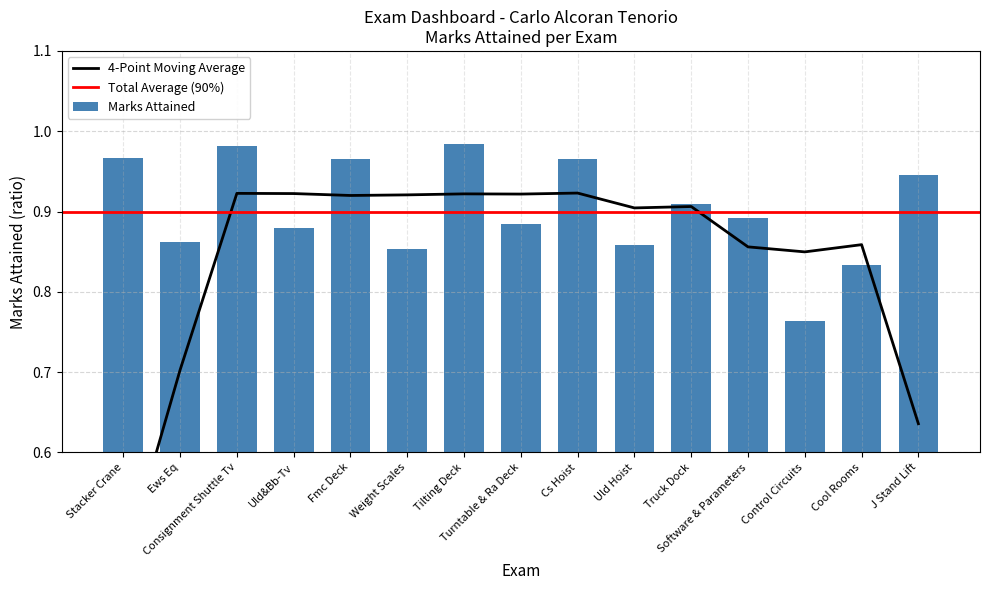

List the labels in order of value, smallest first.

Control Circuits, Cool Rooms, Weight Scales, Uld Hoist, Ews Eq, Uld&Bb-Tv, Turntable & Ra Deck, Software & Parameters, Truck Dock, J Stand Lift, Cs Hoist, Fmc Deck, Stacker Crane, Consignment Shuttle Tv, Tilting Deck